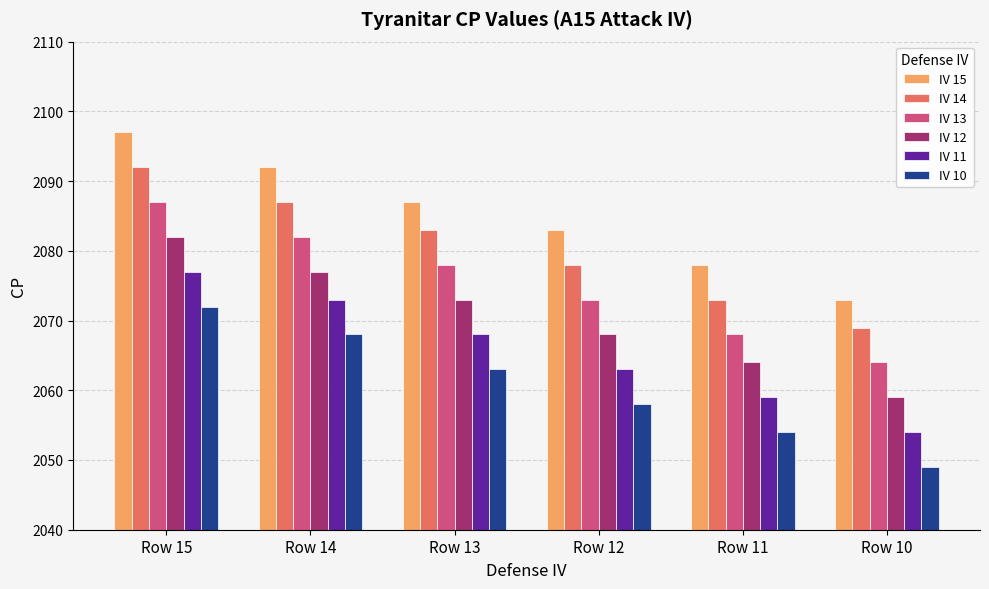

Rank the series by their maximum value, from highest to lowest.

IV 15, IV 14, IV 13, IV 12, IV 11, IV 10